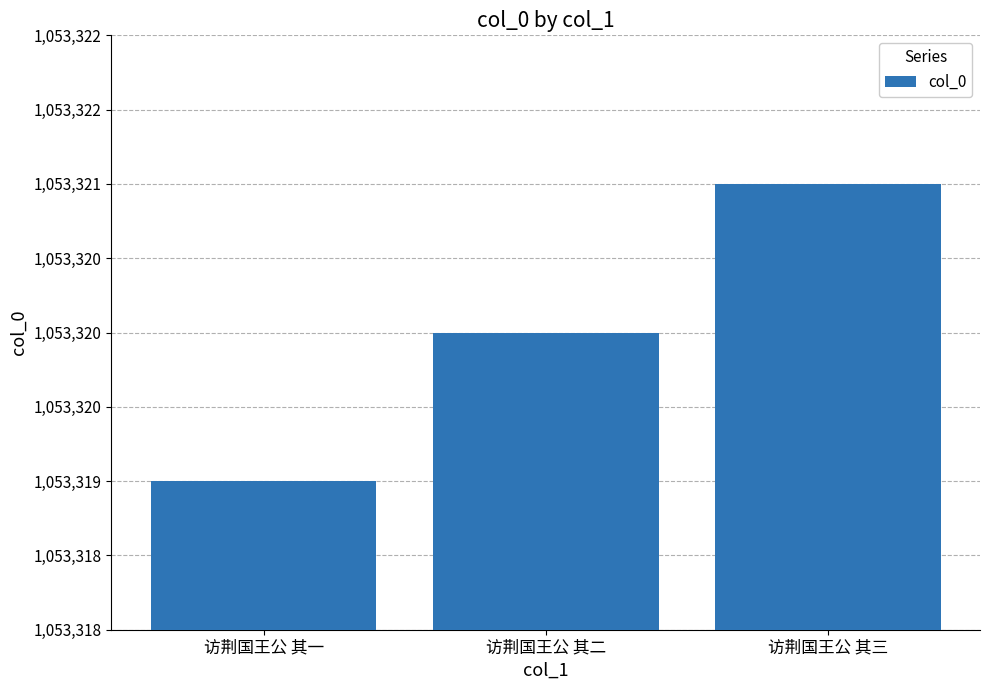

Does the chart contain any negative values?

No